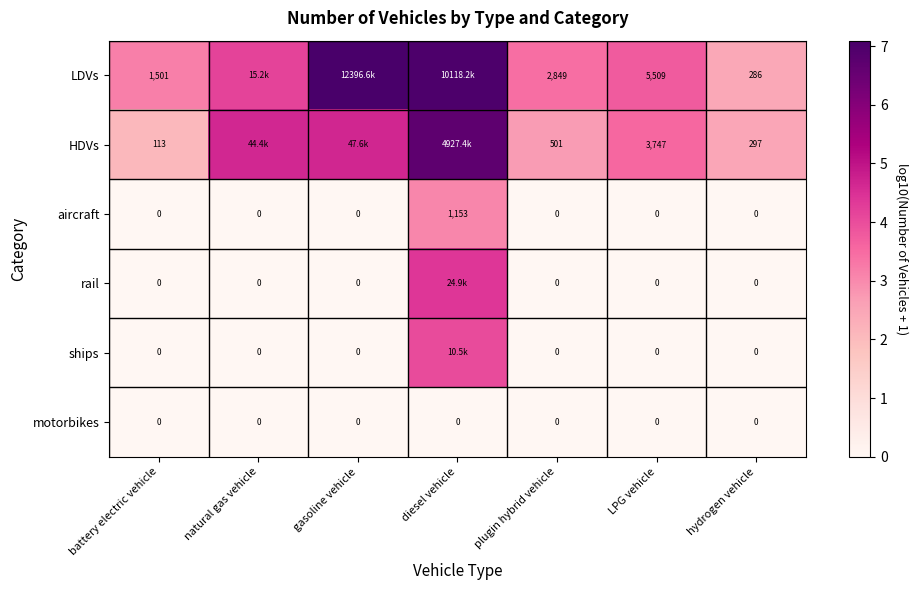

Is the value of HDVs at plugin hybrid vehicle greater than the value of motorbikes at diesel vehicle?

Yes